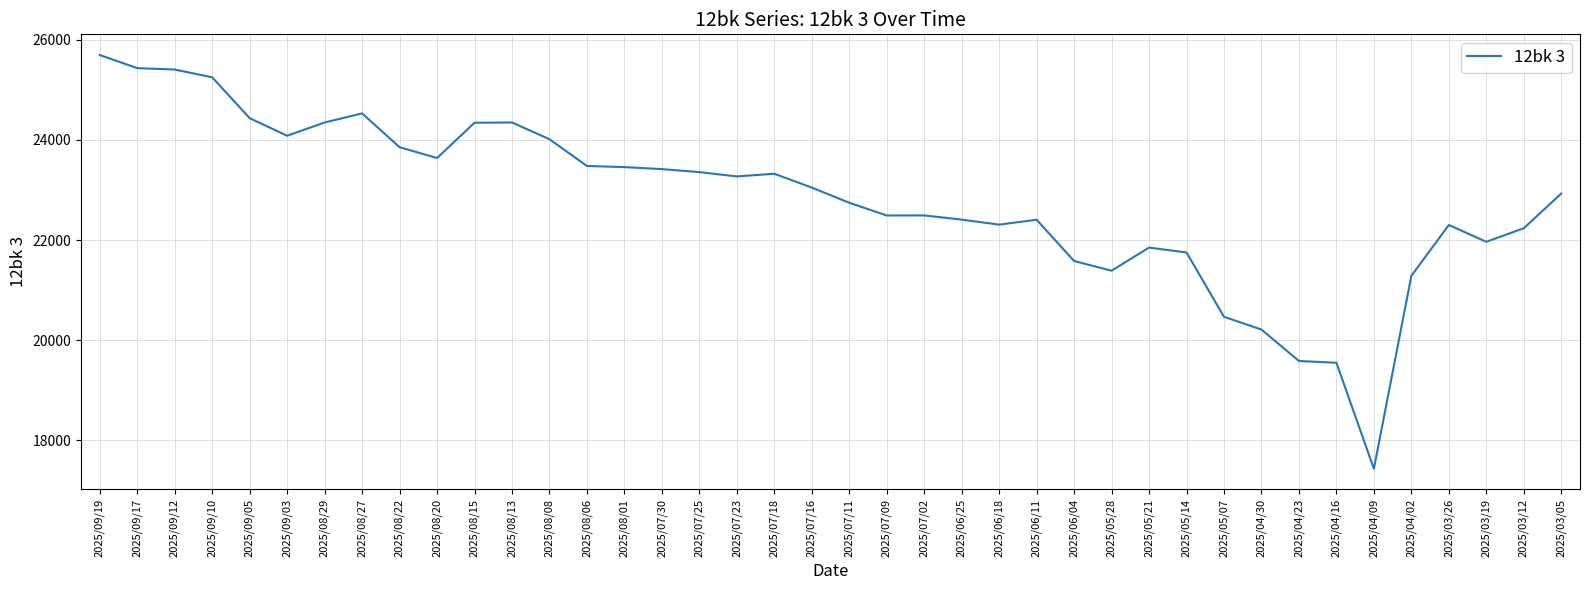

What is the change in value from 2025/07/23 to 2025/04/16?

-3722